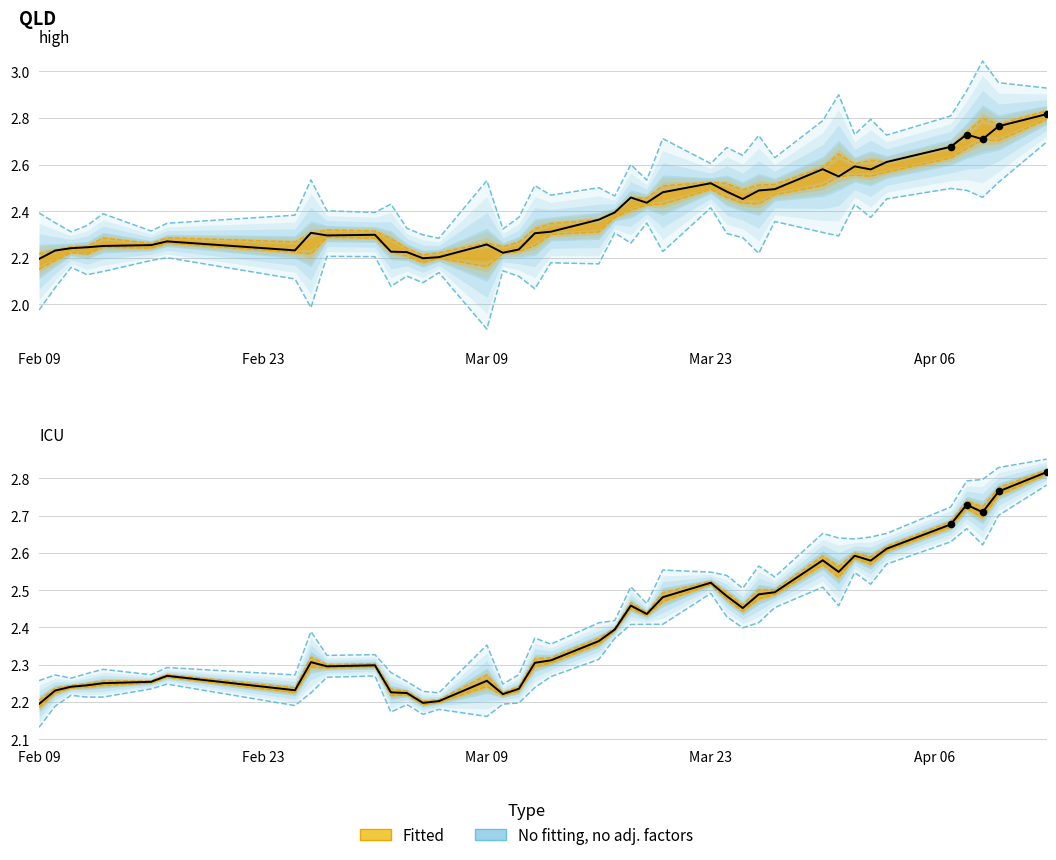

At how many categories does at least one series exceed 2?

40